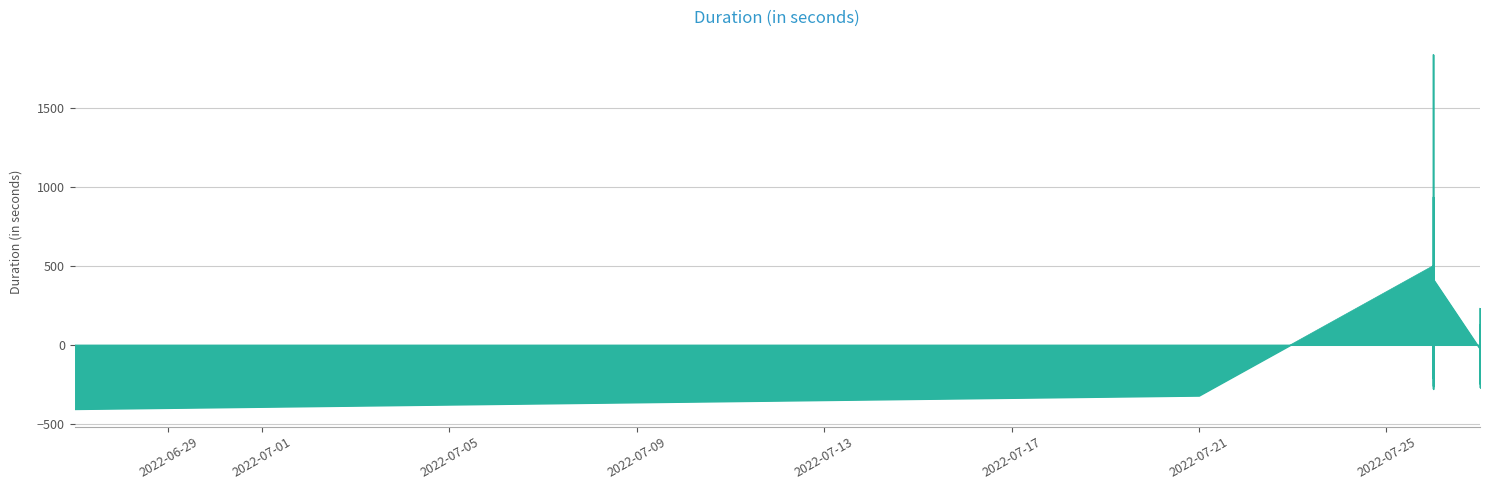

The value at 38 is -104.6. True or false?

False